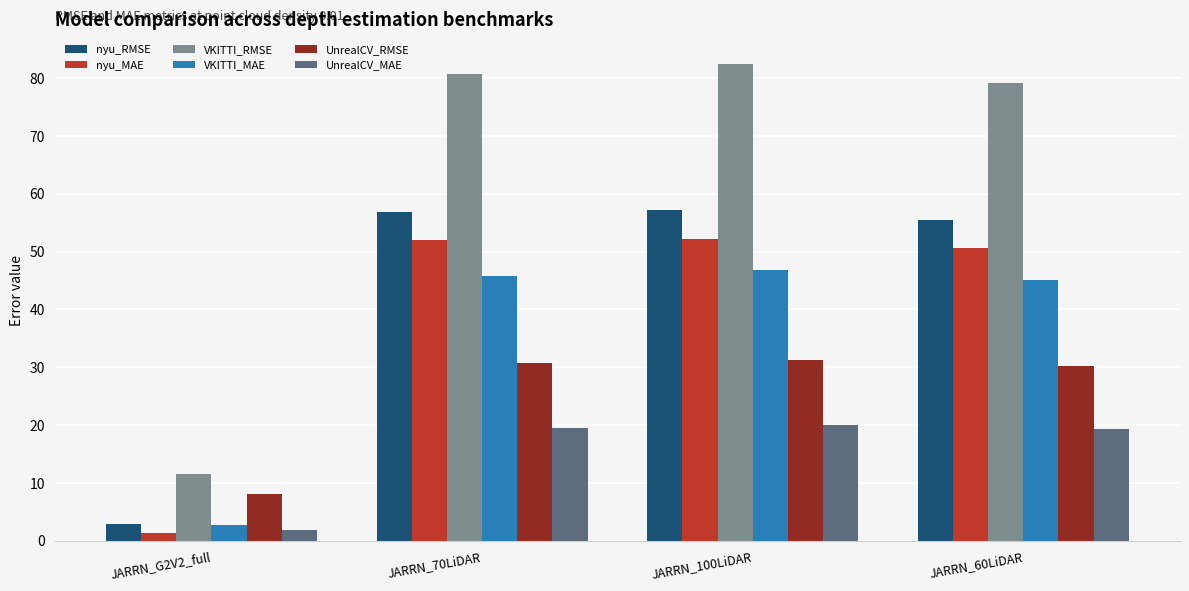

What is the value of the nyu_MAE bar at the 3rd from the left?

52.2